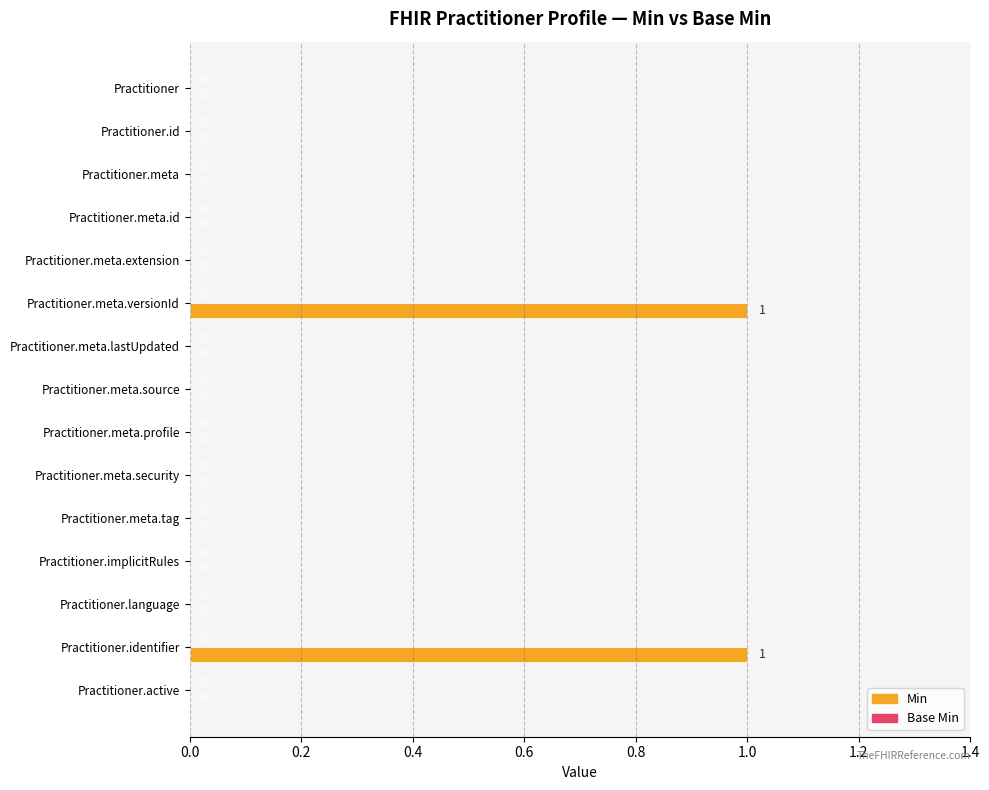

How many values are between 0 and 1?

15